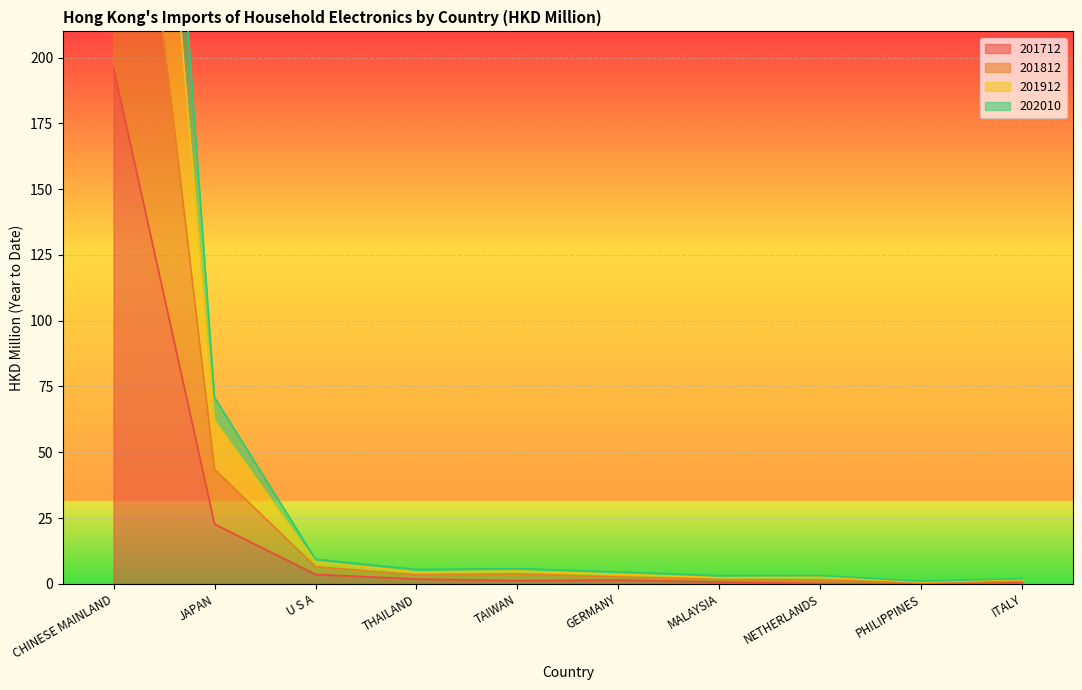

The value of 201812 at PHILIPPINES is 0.4. True or false?

True